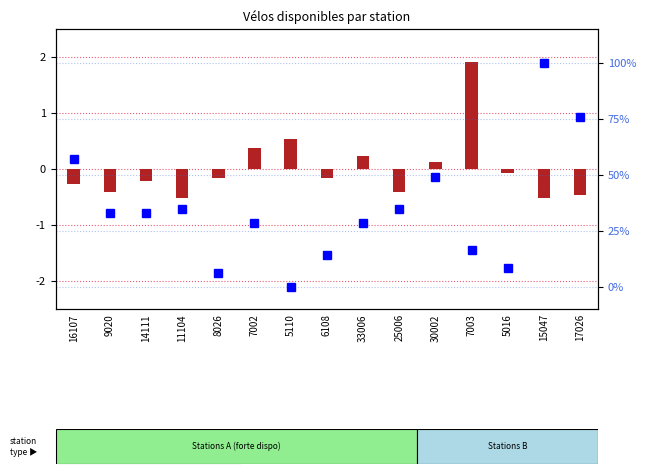

How many data points in percentile rank within the sample are above 32?

8